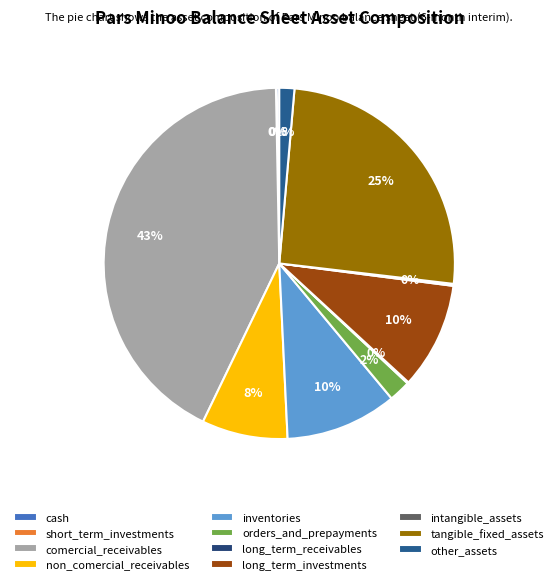

How many slices are in this pie chart?

11